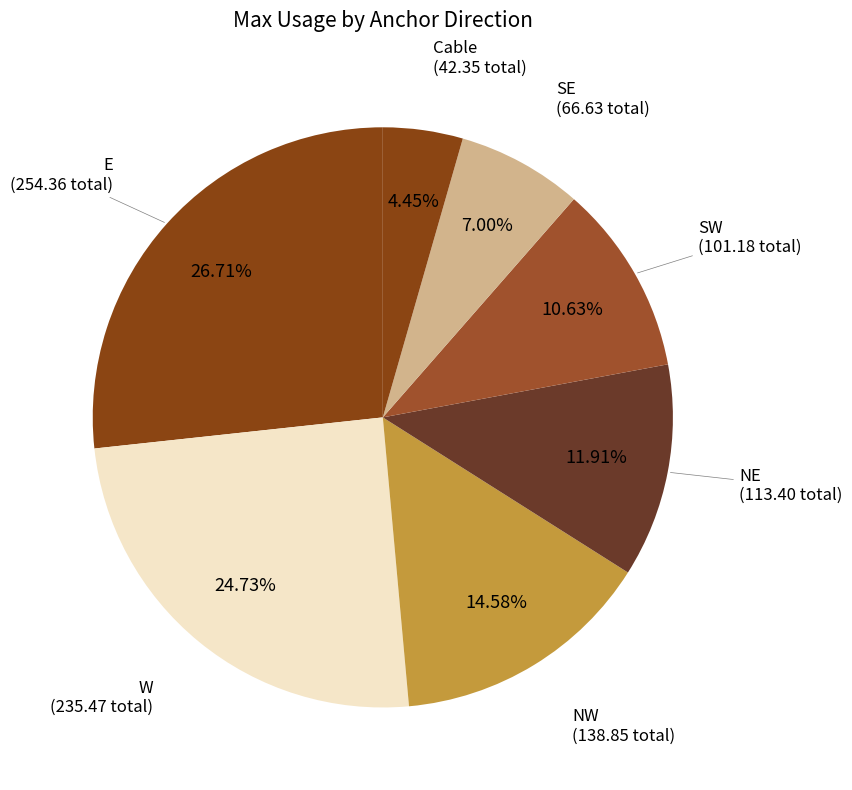

What is the ratio of the value at E to the value at W?

1.1